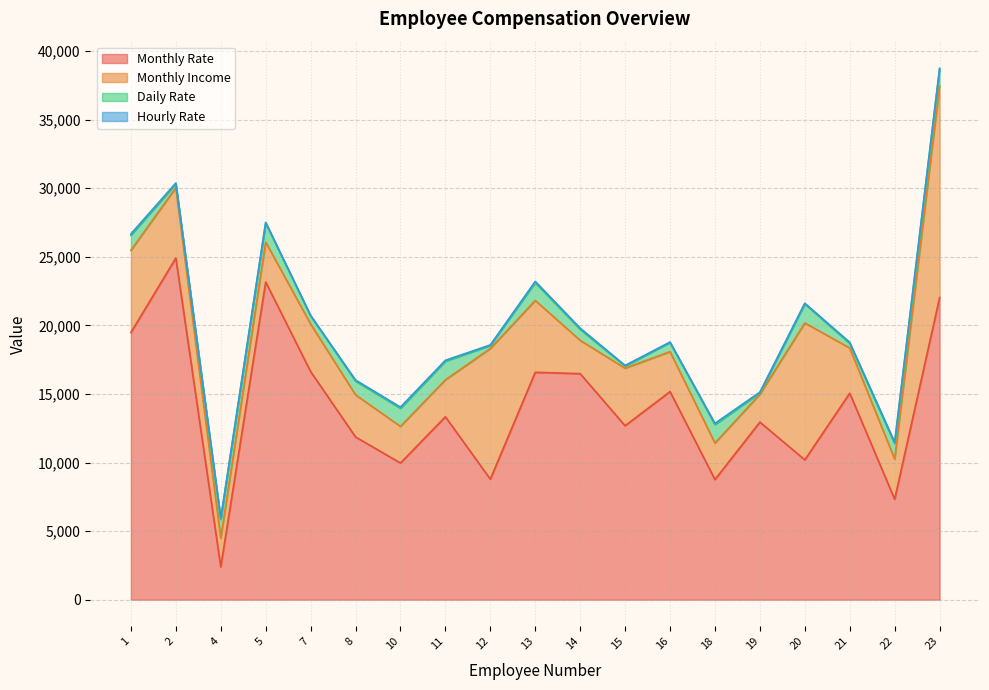

Rank the categories by Monthly Rate value from highest to lowest.

2, 5, 23, 1, 7, 13, 14, 16, 21, 11, 19, 15, 8, 20, 10, 12, 18, 22, 4